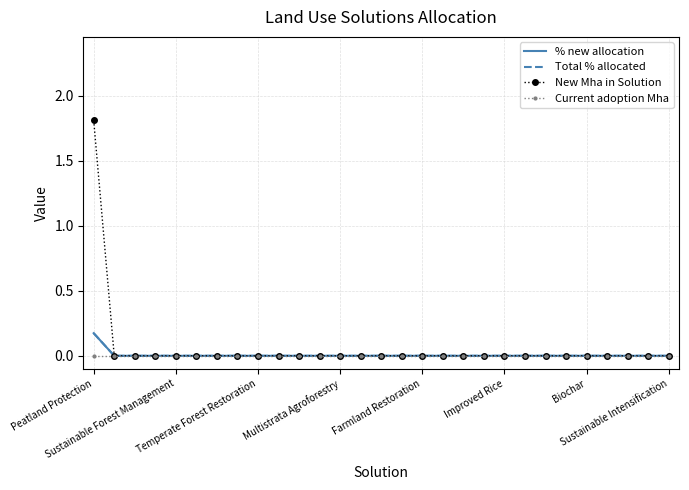

How many values in the New Mha in Solution series exceed 0?

1